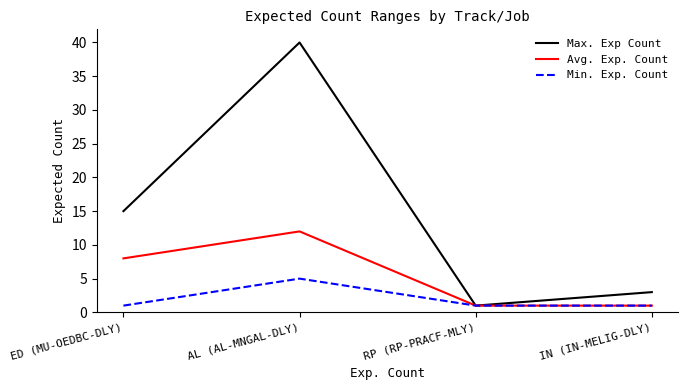

List the series in order of their overall mean, highest first.

Max. Exp Count, Avg. Exp. Count, Min. Exp. Count